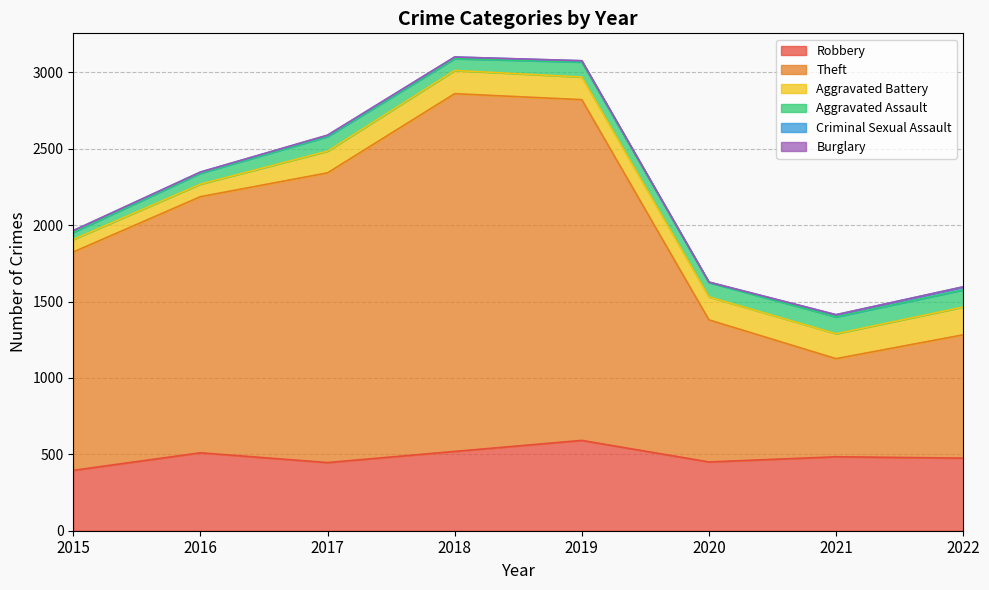

True or false: Robbery and Burglary intersect in this chart.

False